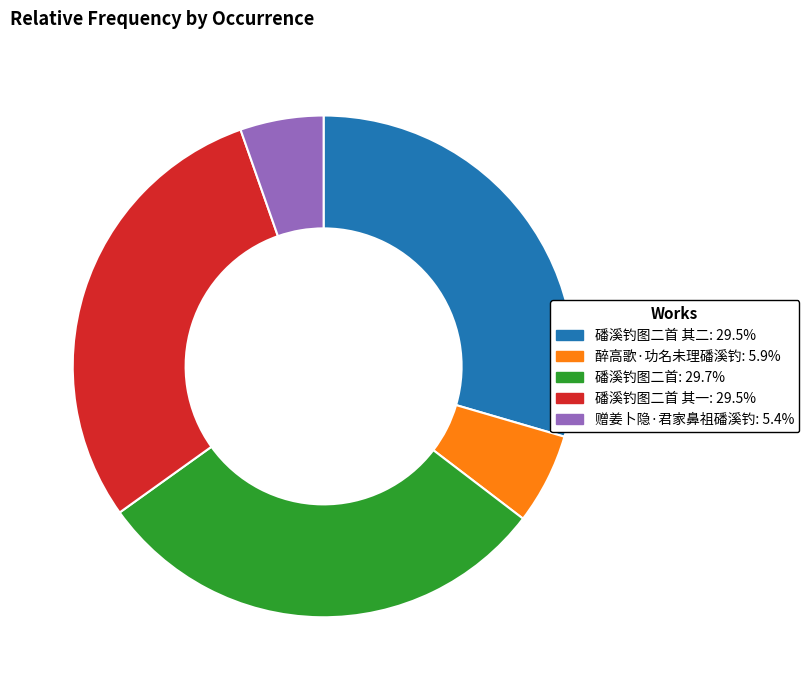

Does any single category account for the majority?

No